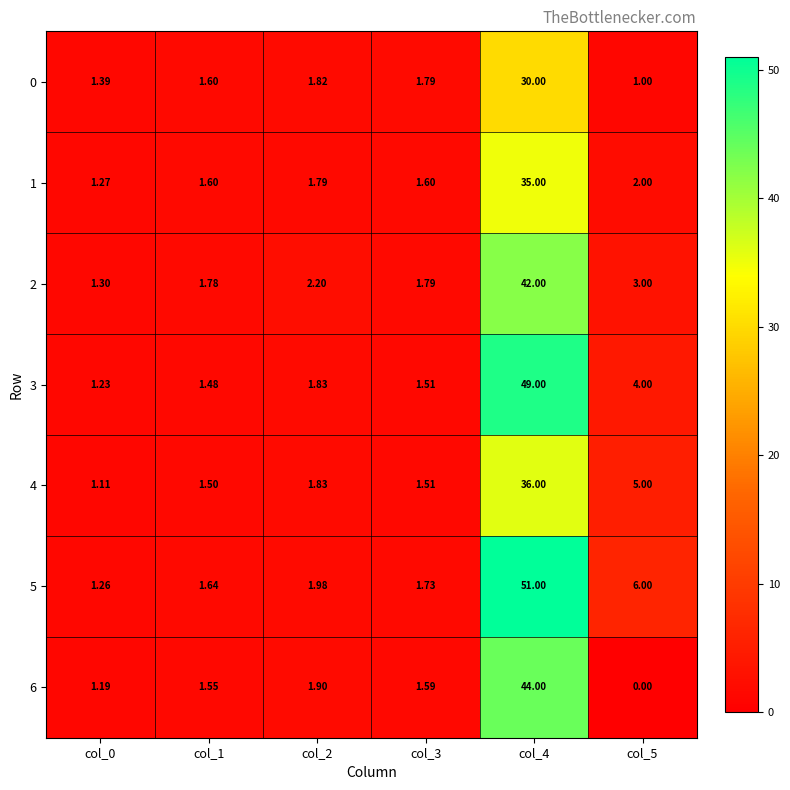

Is the value of 5 at col_0 greater than the value of 4 at col_3?

No